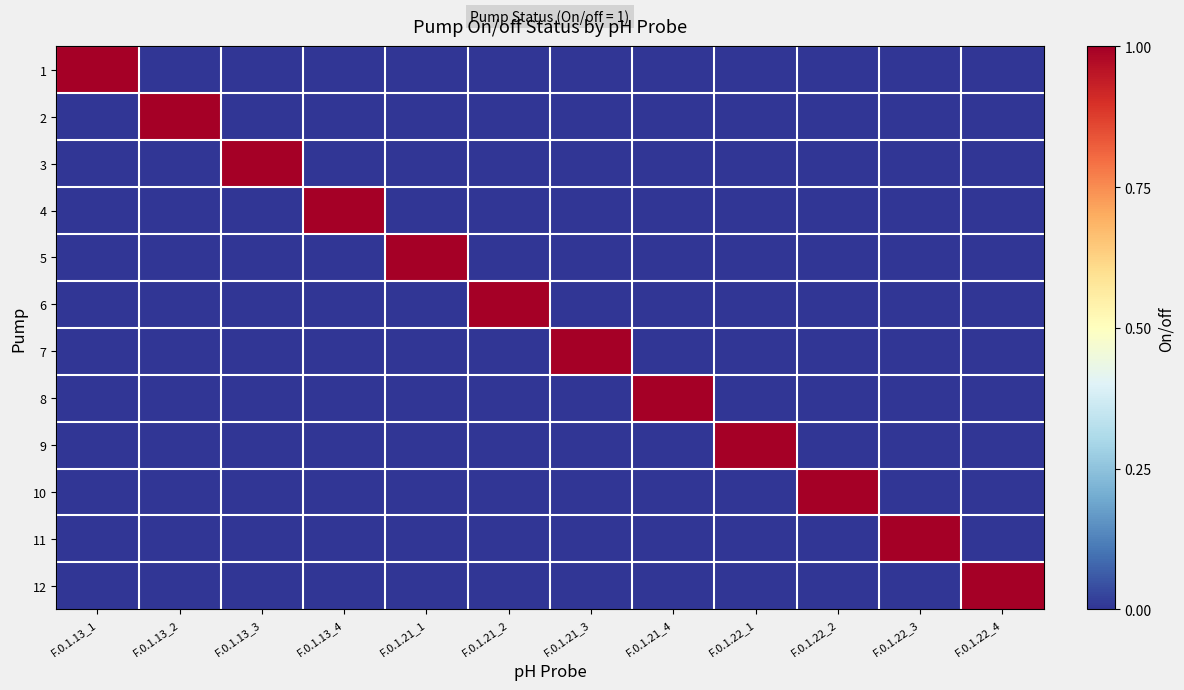

Which category has the lowest value across all series?

F.0.1.13_2